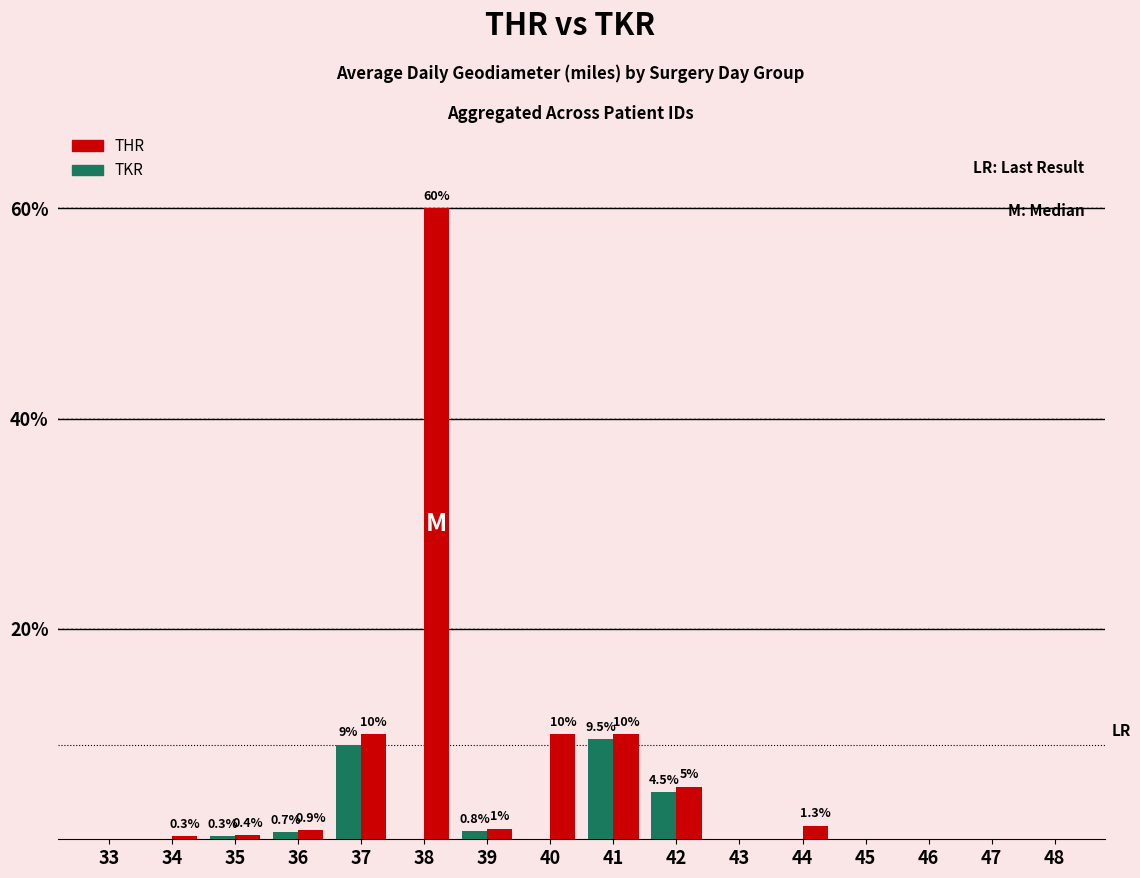

Reading left to right, list all the values displayed in this chart.

TKR: 0.0	0.0	0.3	0.7	9.0	0.0	0.8	0.0	9.5	4.5	0.0	0.0	0.0	0.0	0.0	0.0
THR: 0.0	0.3	0.4	0.9	10.0	60.0	1.0	10.0	10.0	5.0	0.0	1.3	0.0	0.0	0.0	0.0